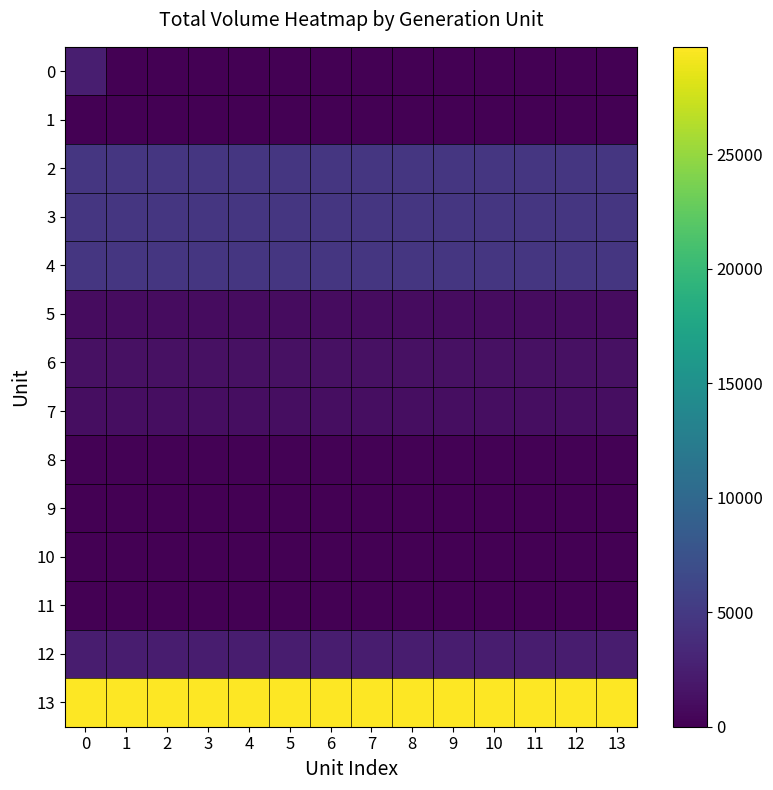

Count the number of data series in this chart.

14